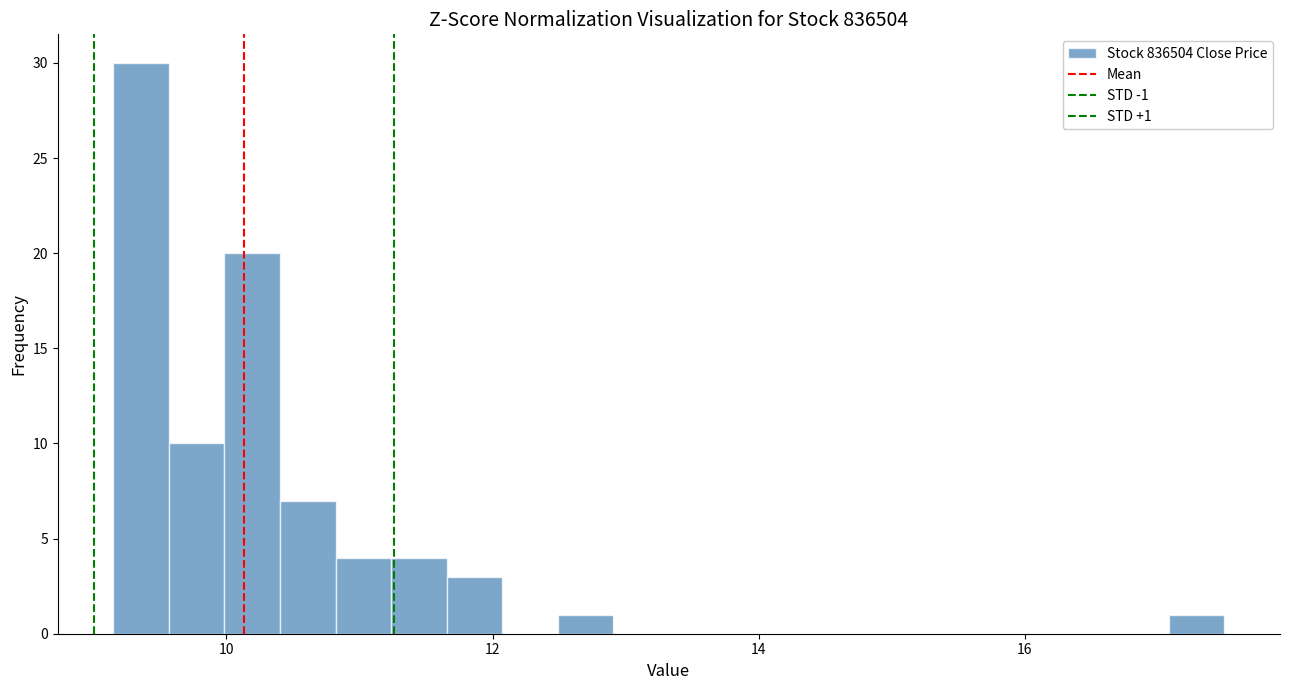

Around what value on the x-axis is the tallest bar? Give the approximate position of its centre, as read against the axis.

9.4